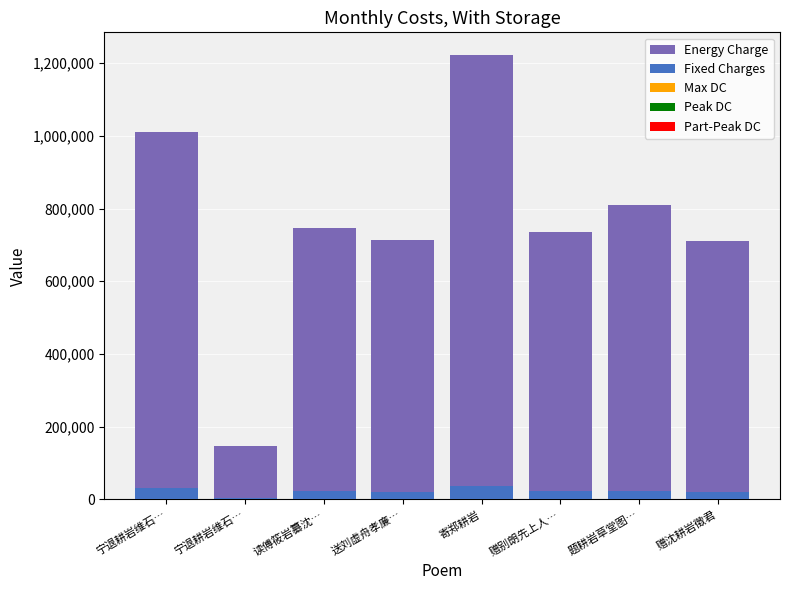

Where is Fixed Charges nearest to the value 20537?

赠沈耕岩徵君